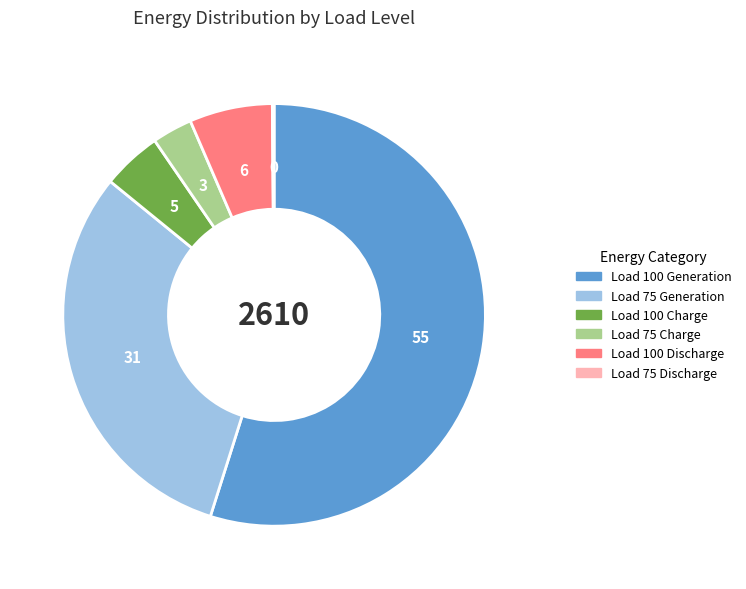

Does any single category account for the majority?

Yes